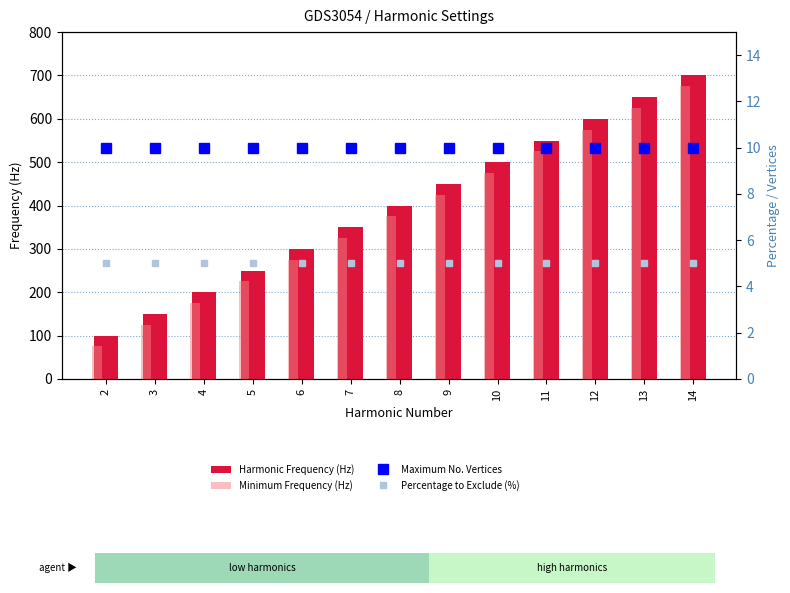

Are the bars horizontal?

No